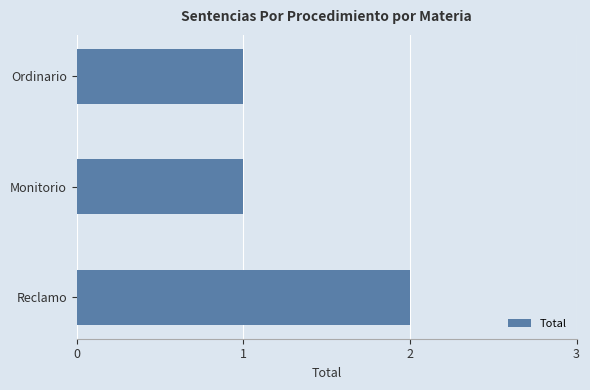

The value at Ordinario is 0. True or false?

False